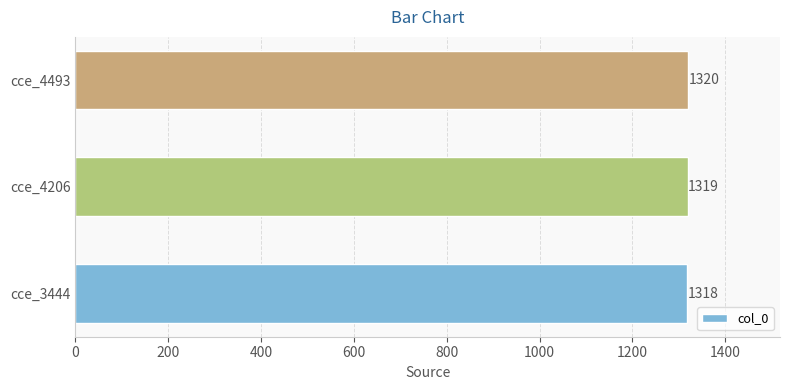

Read the value at cce_4493.

1320